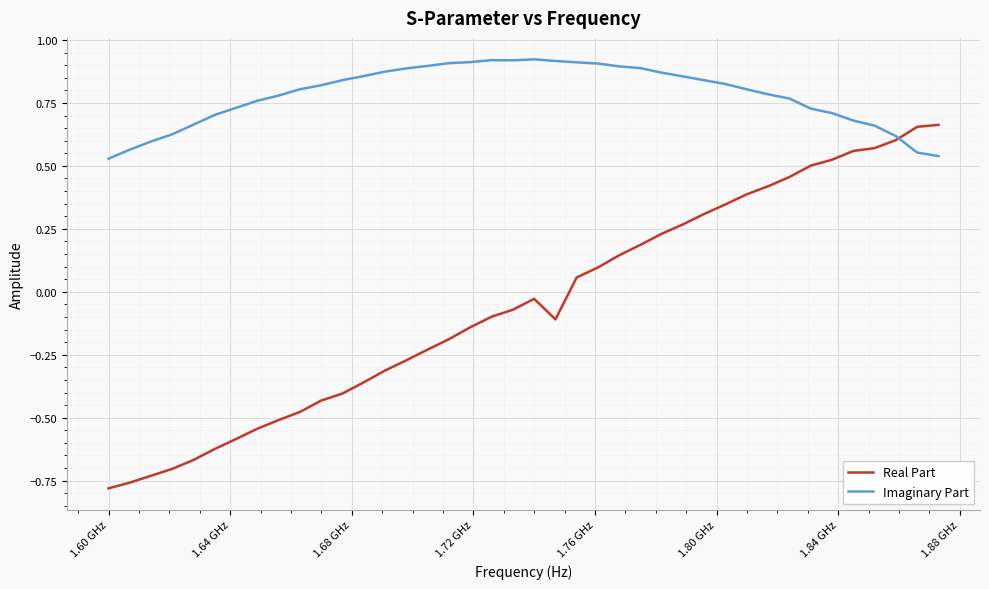

What are all the series names shown in the legend?

Real Part, Imaginary Part